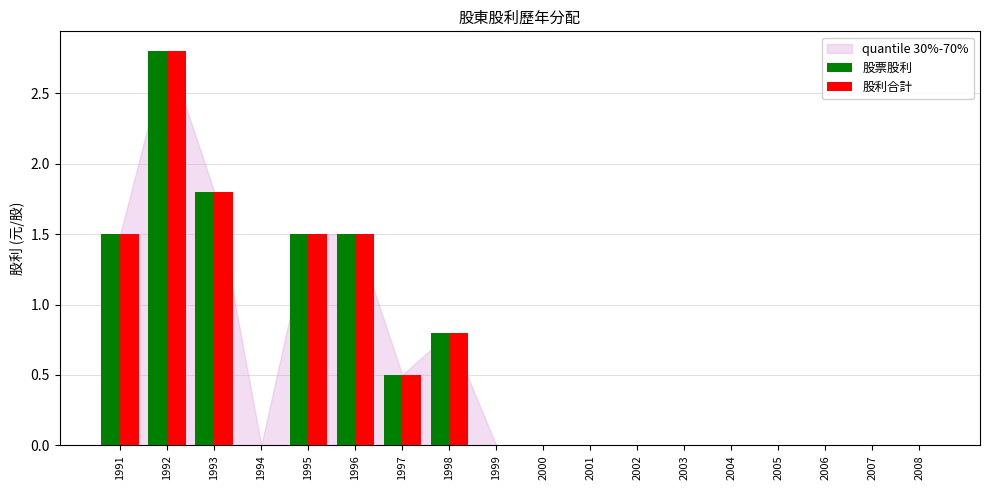

What is the average value of the 股利合計 series?

0.6